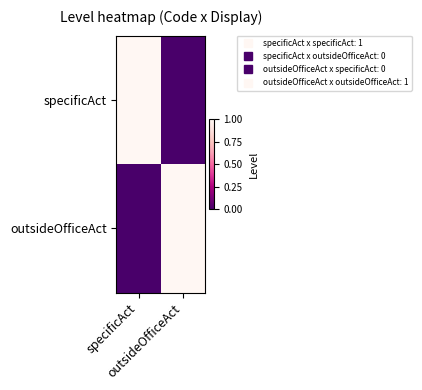

Which has a higher value, outsideOfficeAct or specificAct?

specificAct